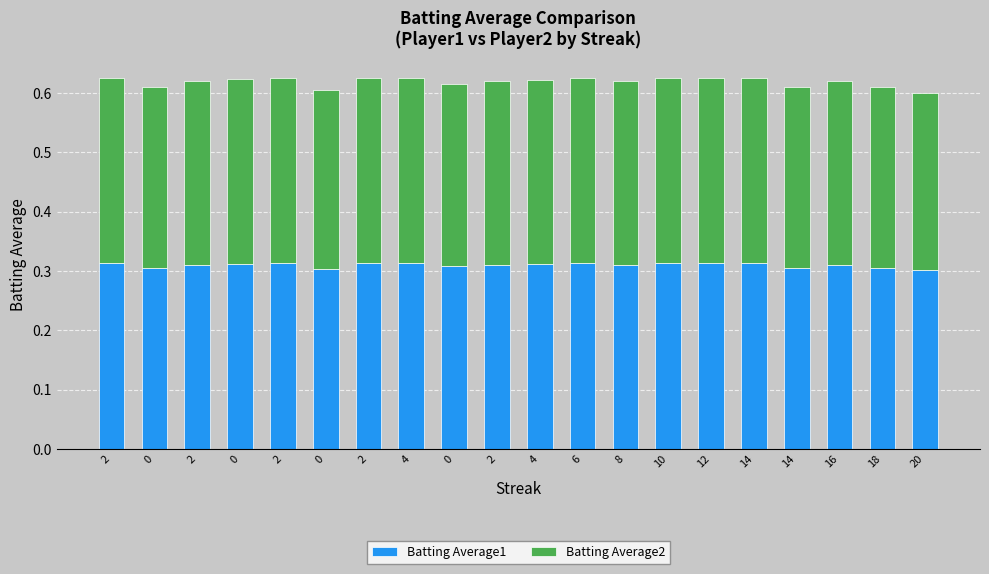

How many bars are there in total?

20